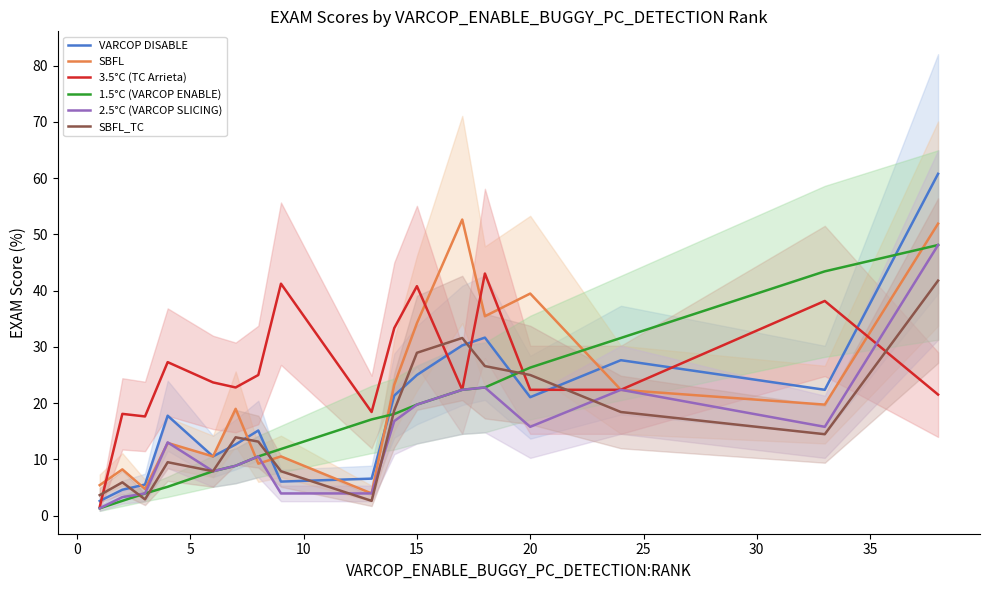

How many data points in SBFL_TC are less than 13?

7